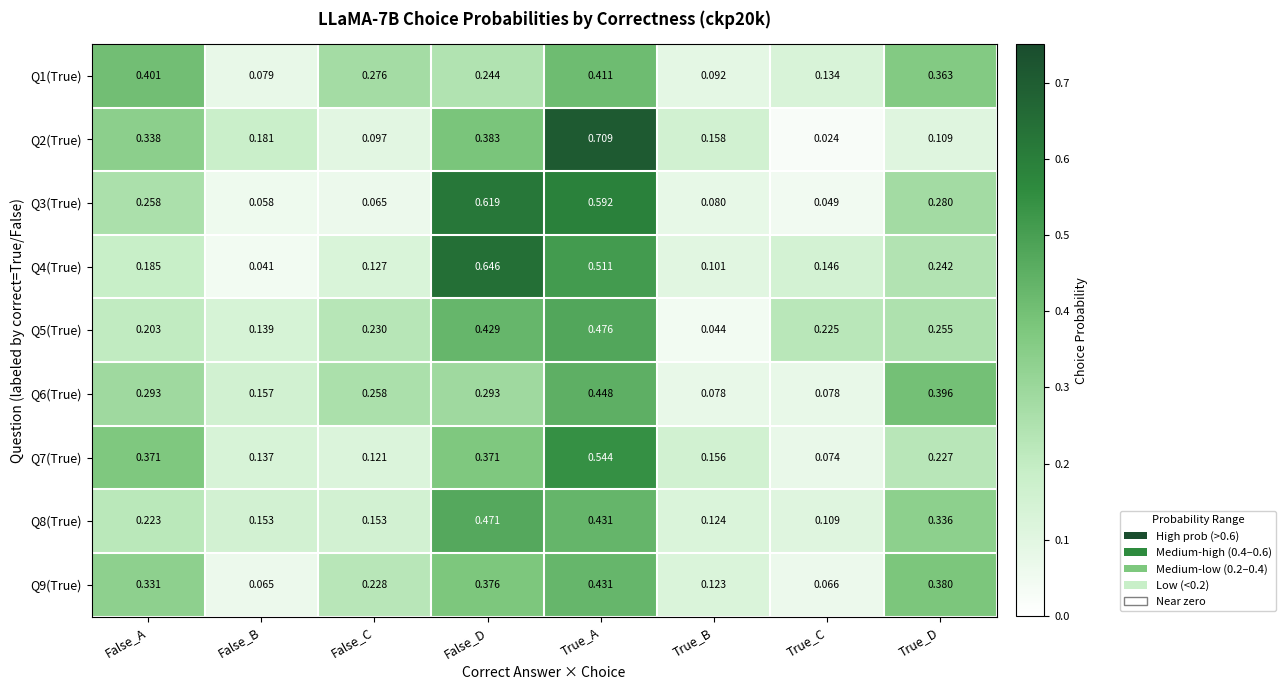

Which category has the highest value across all series?

True_A